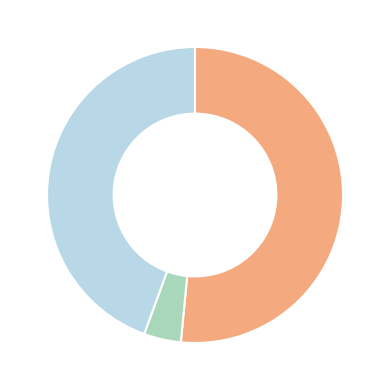

Is there any slice that represents more than half of the pie?

Yes